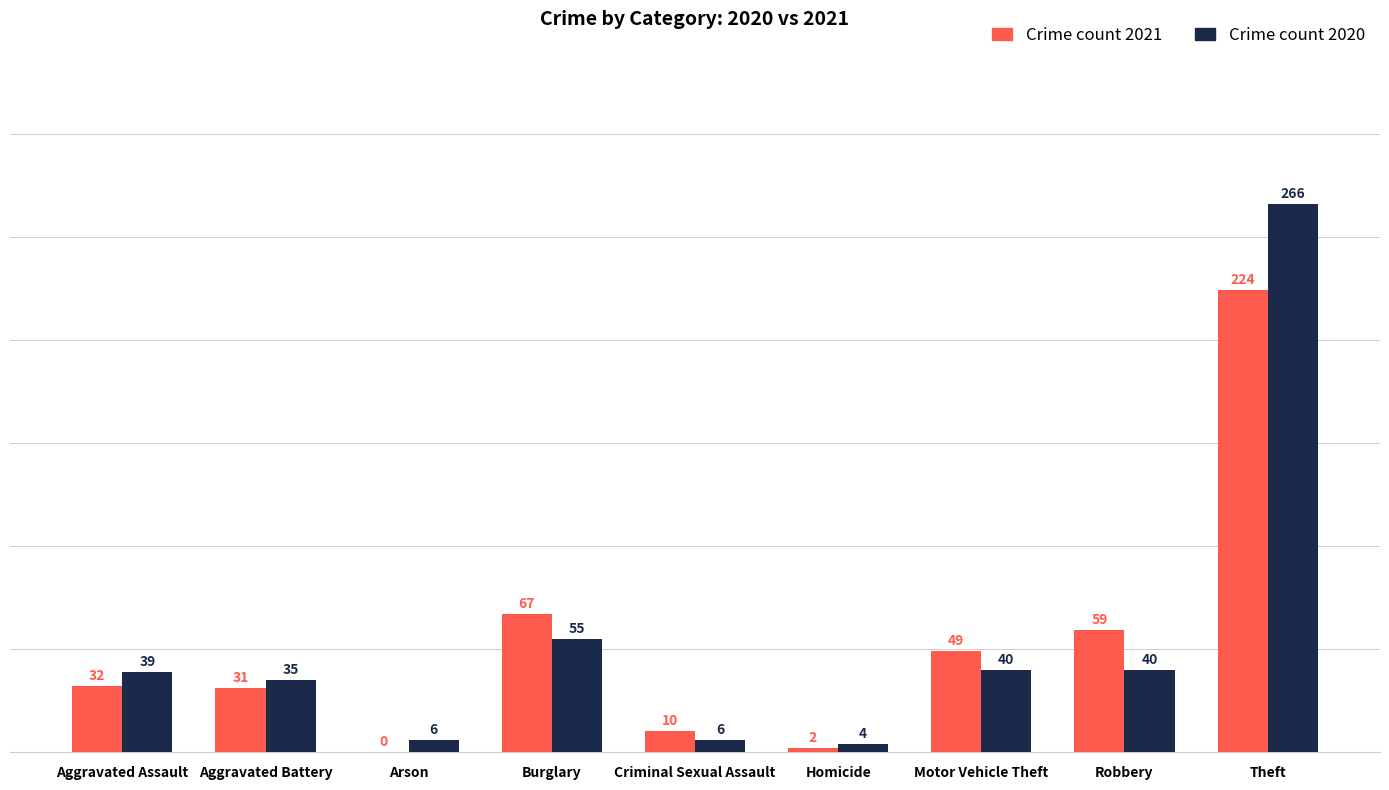

At which category is the sum across all series the highest?

Theft